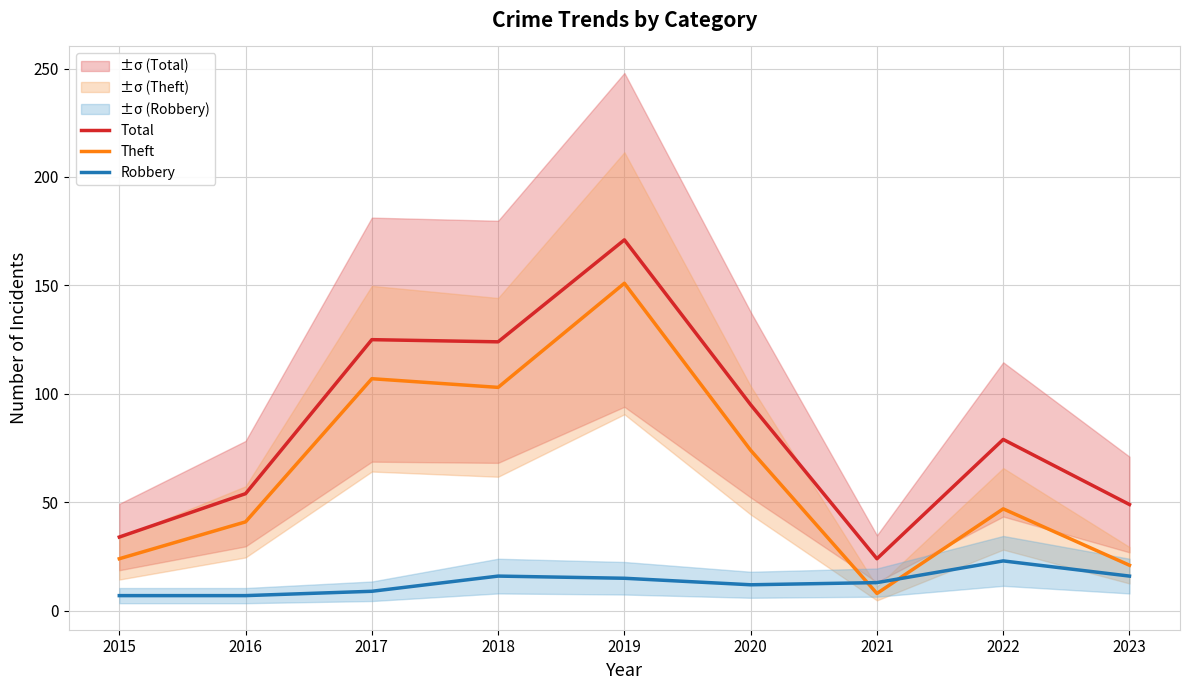

What is the total value across all series at 2019?

337